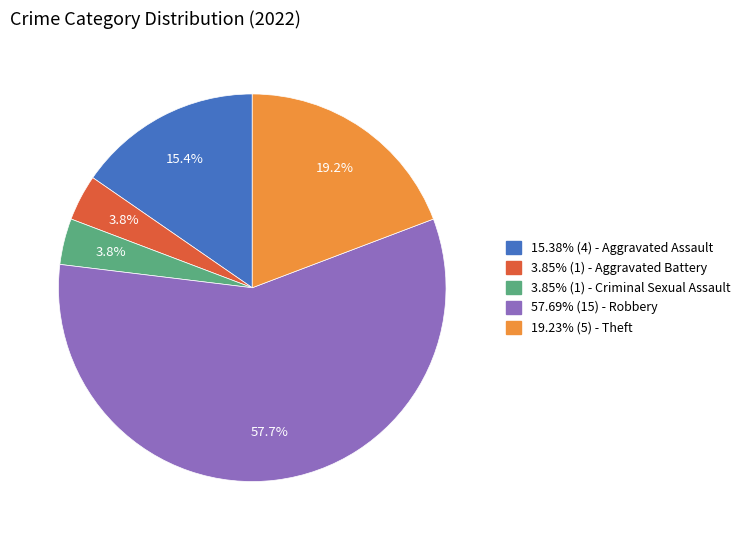

Count the number of slices in the pie.

5